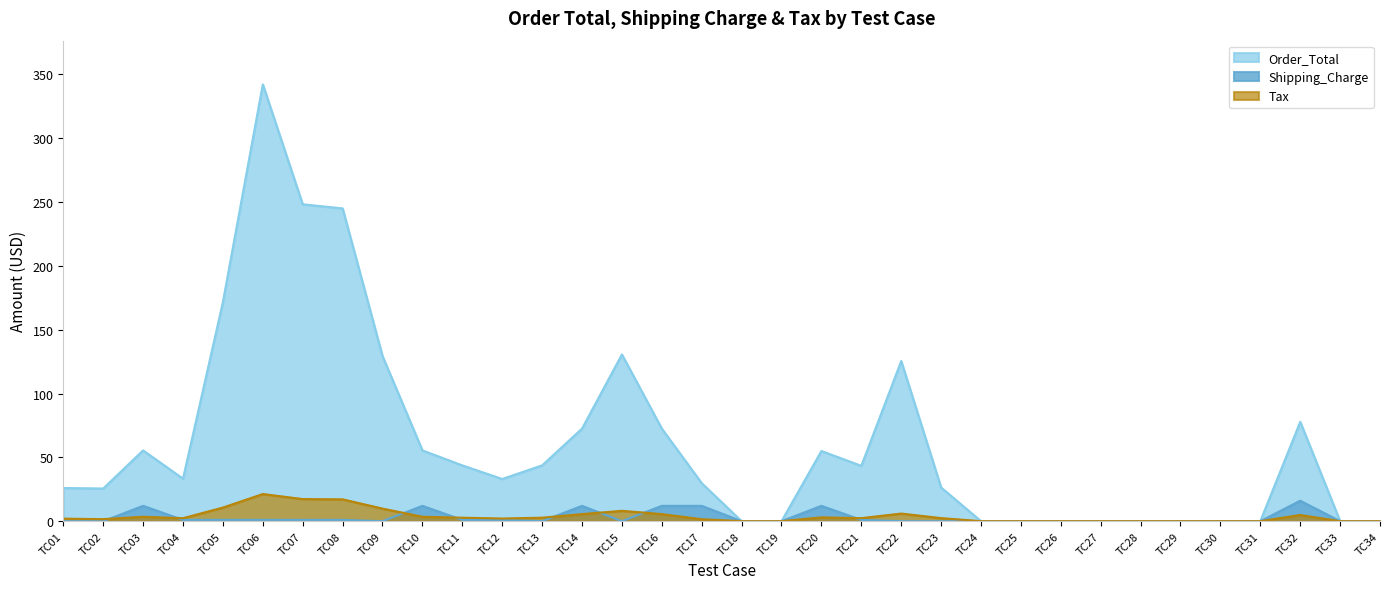

Reading left to right, what are all the values shown in this chart?

Order_Total: TC01=26.0	TC02=25.6	TC03=55.4	TC04=33.3	TC05=171.7	TC06=342.2	TC07=248.3	TC08=245.1	TC09=129.4	TC10=55.5	TC11=43.7	TC12=33.1	TC13=43.7	TC14=72.5	TC15=130.6	TC16=72.5	TC17=29.8	TC18=0.0	TC19=0.0	TC20=55.0	TC21=43.4	TC22=125.5	TC23=26.4	TC24=0.0	TC25=0.0	TC26=0.0	TC27=0.0	TC28=0.0	TC29=0.0	TC30=0.0	TC31=0.0	TC32=77.8	TC33=0.0	TC34=0.0
Shipping_Charge: TC01=0.0	TC02=0.0	TC03=12.0	TC04=1.0	TC05=1.0	TC06=1.0	TC07=1.0	TC08=1.0	TC09=0.0	TC10=12.0	TC11=1.0	TC12=1.0	TC13=0.0	TC14=12.0	TC15=0.0	TC16=12.0	TC17=12.0	TC18=0.0	TC19=0.0	TC20=12.0	TC21=1.0	TC22=0.0	TC23=0.0	TC24=0.0	TC25=0.0	TC26=0.0	TC27=0.0	TC28=0.0	TC29=0.0	TC30=0.0	TC31=0.0	TC32=16.0	TC33=0.0	TC34=0.0
Tax: TC01=2.0	TC02=1.6	TC03=3.5	TC04=2.3	TC05=10.7	TC06=21.3	TC07=17.3	TC08=17.1	TC09=9.9	TC10=3.5	TC11=2.7	TC12=2.1	TC13=2.7	TC14=5.5	TC15=8.1	TC16=5.5	TC17=1.5	TC18=0.0	TC19=0.0	TC20=3.0	TC21=2.4	TC22=6.0	TC23=2.4	TC24=0.0	TC25=0.0	TC26=0.0	TC27=0.0	TC28=0.0	TC29=0.0	TC30=0.0	TC31=0.0	TC32=4.8	TC33=0.0	TC34=0.0